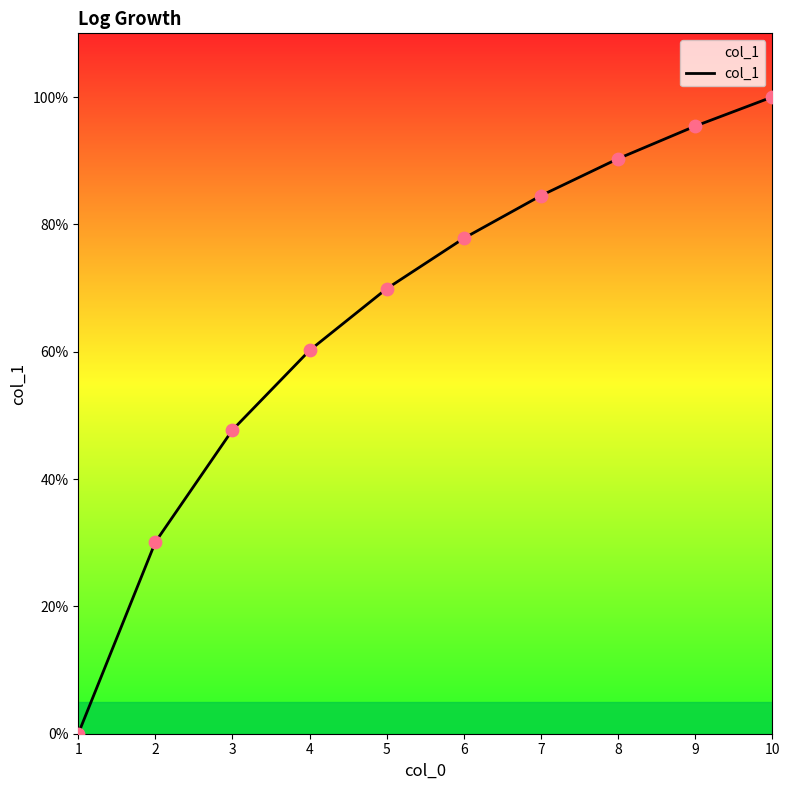

What is the change in value from 1 to 9?

+1.0